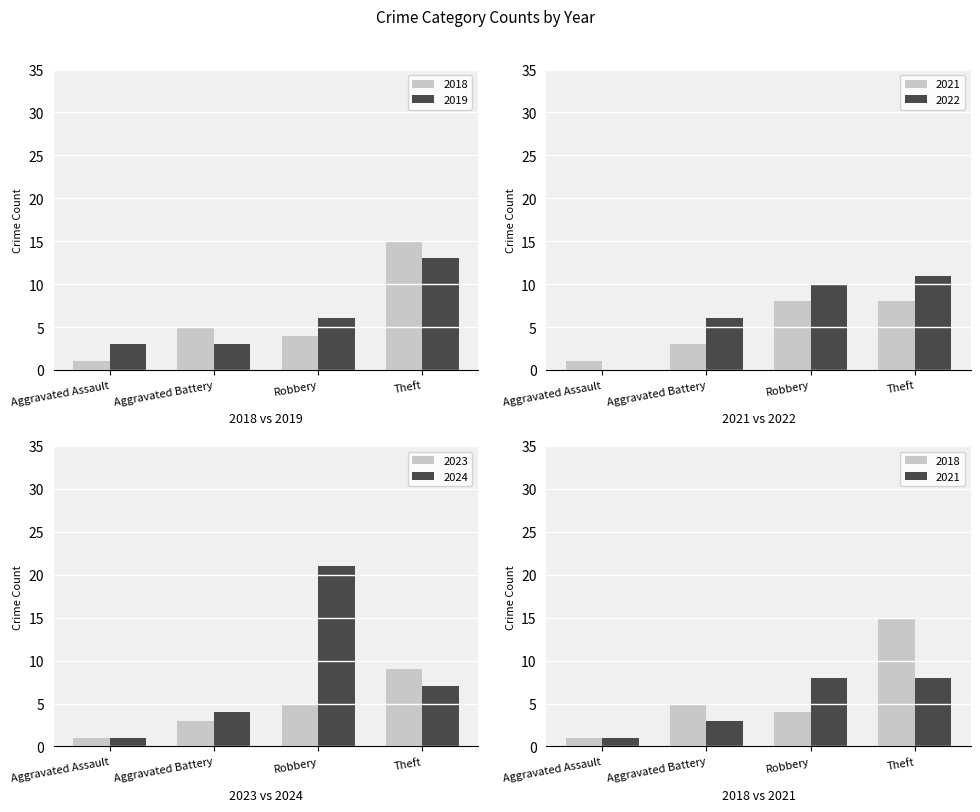

What is the approximate value of 2023 at Aggravated Battery?

3